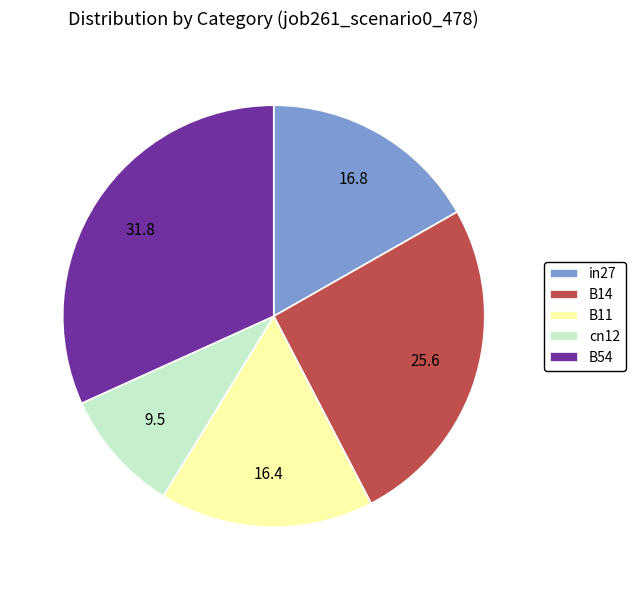

Does any single category account for the majority?

No